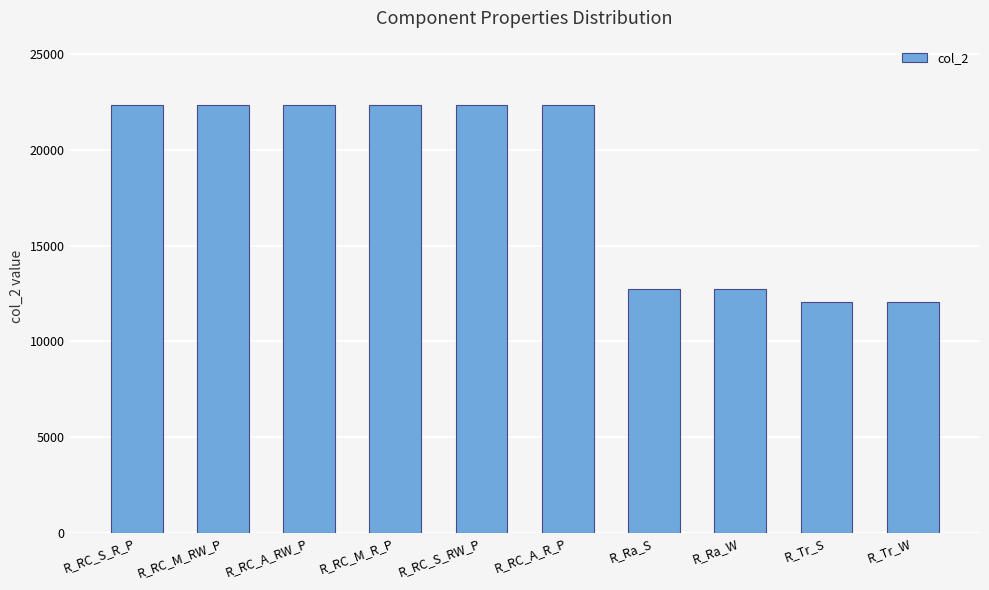

True or false: the data shows 8663.9 at R_Ra_W.

False